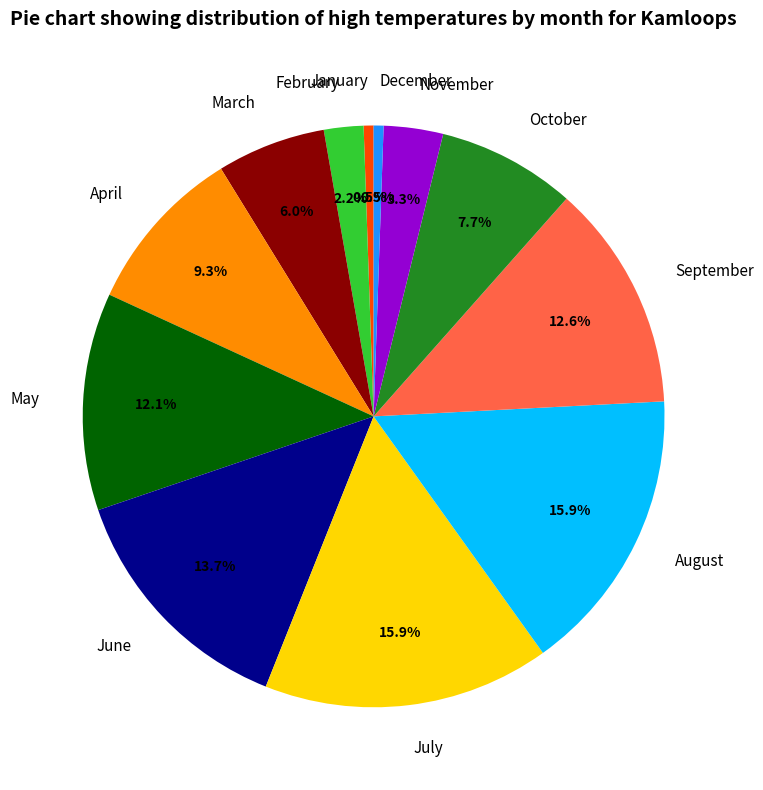

To the nearest percent, what is the difference between the largest and smallest slice percentages?

15%